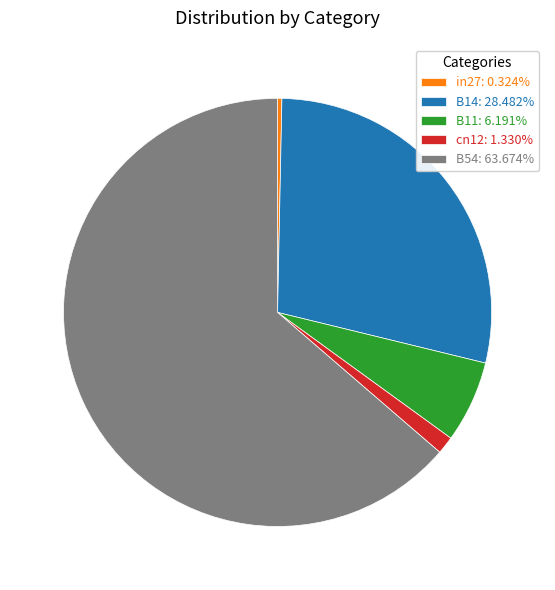

Does B11 account for over 50% of the chart?

No